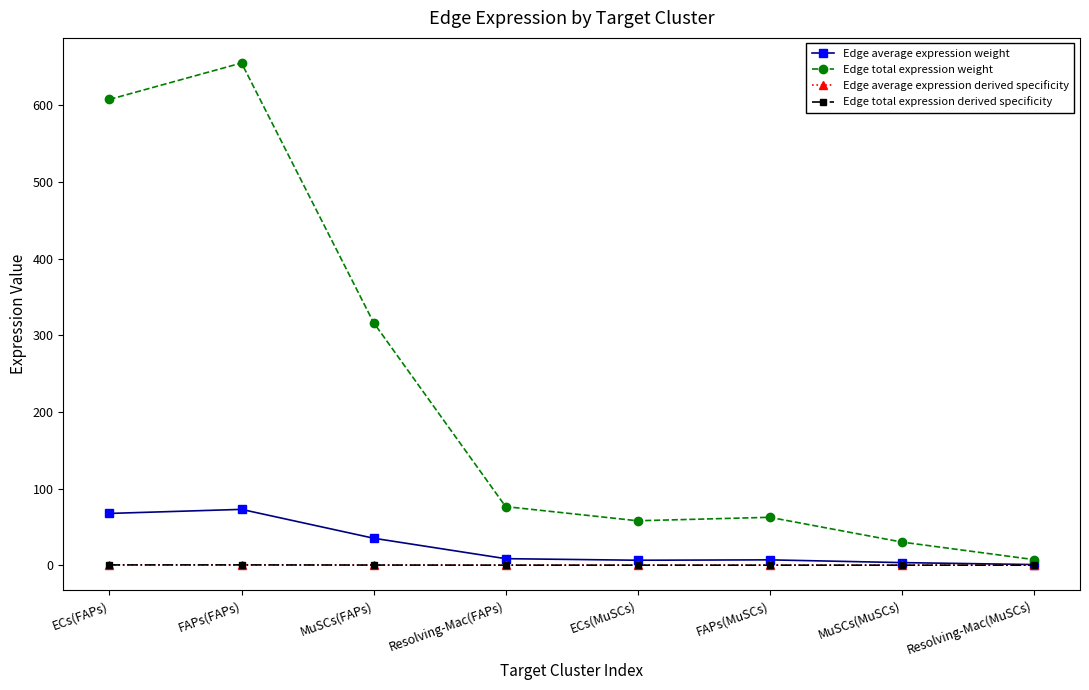

At which category does Edge total expression derived specificity reach its first local peak?

FAPs(FAPs)